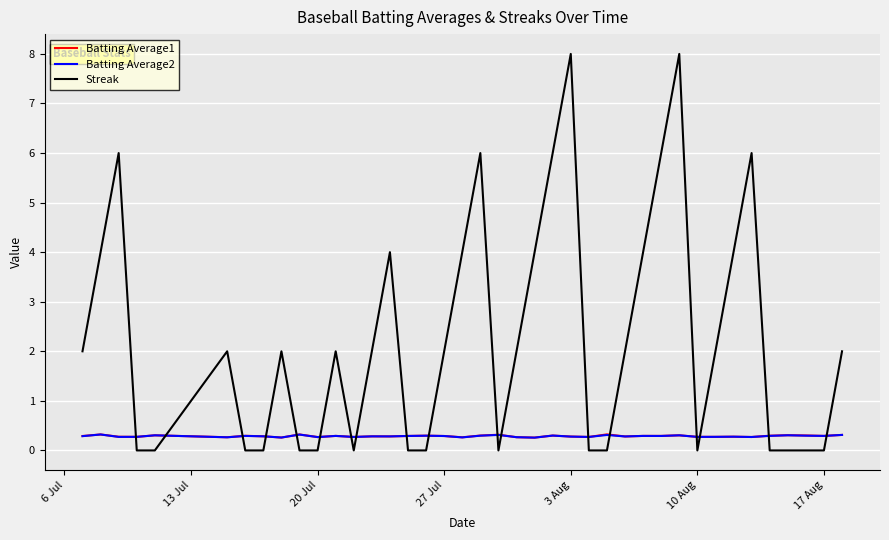

How many Streak values are between 0 and 4?

33